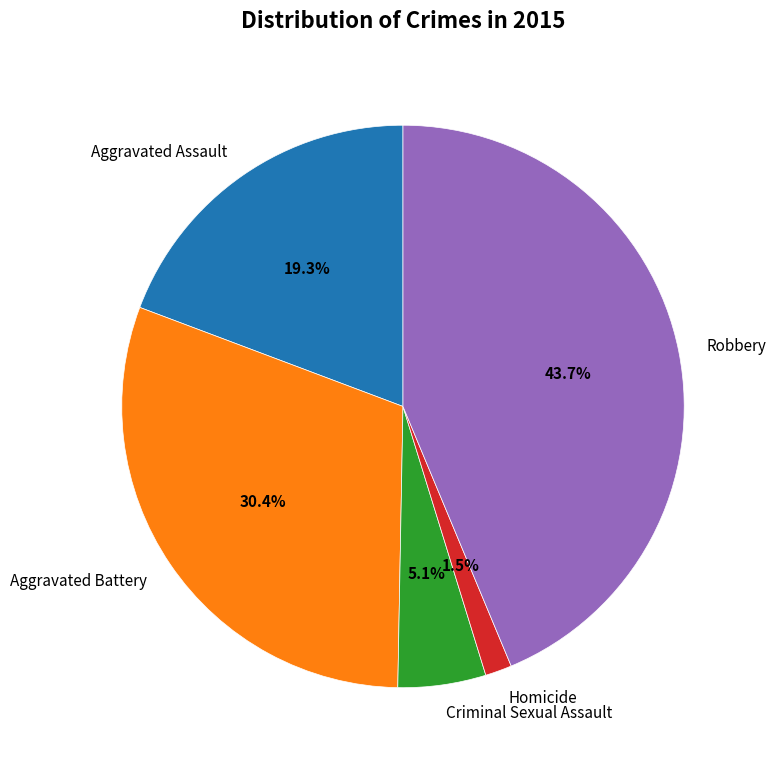

To the nearest percent, what percentage of the pie is Criminal Sexual Assault?

5%